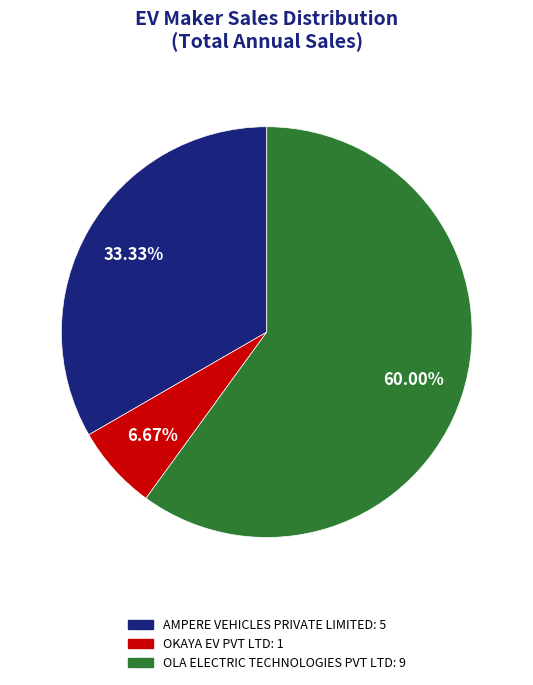

Which slice is the smallest?

OKAYA EV PVT LTD